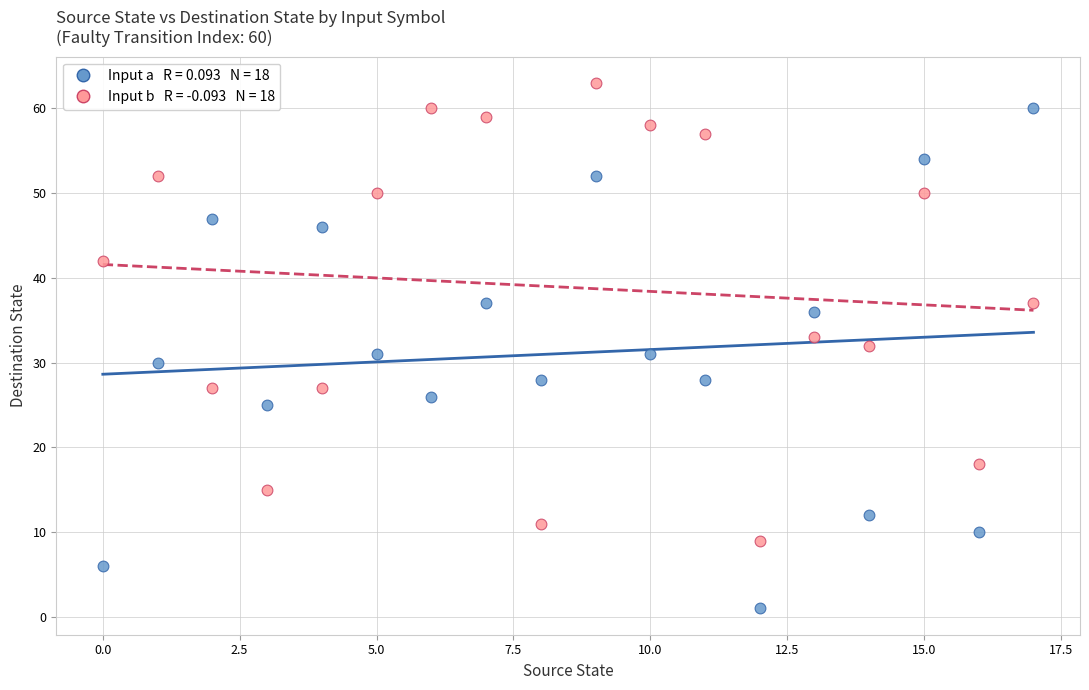

Across all data points, what is the range of Y values (max minus min)?

62